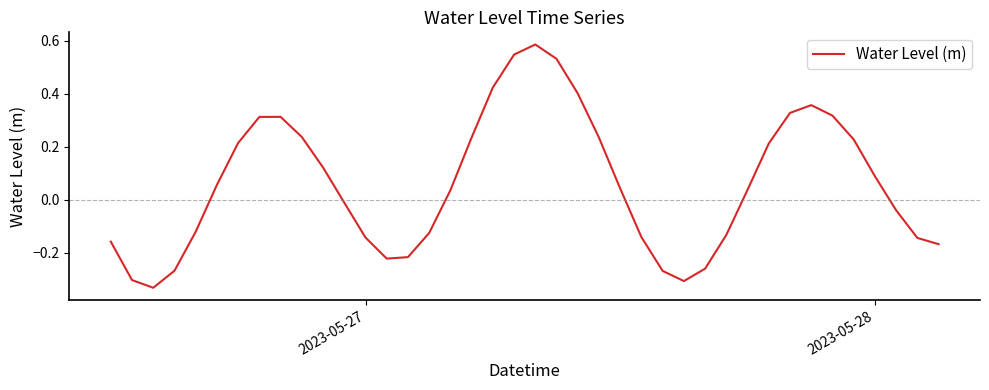

What is the difference between the second highest and minimum values?

0.9